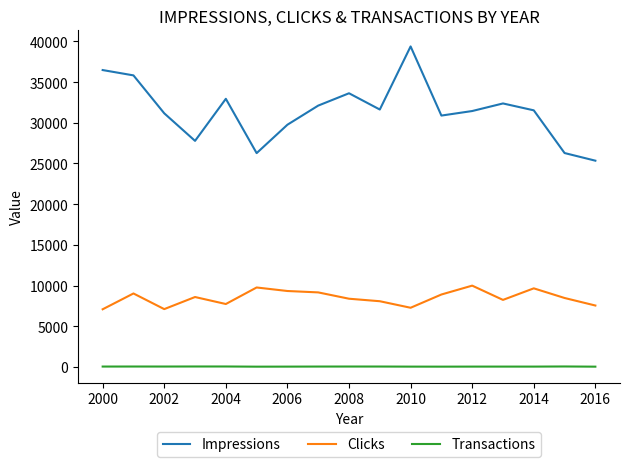

What is the greatest value displayed?

39392